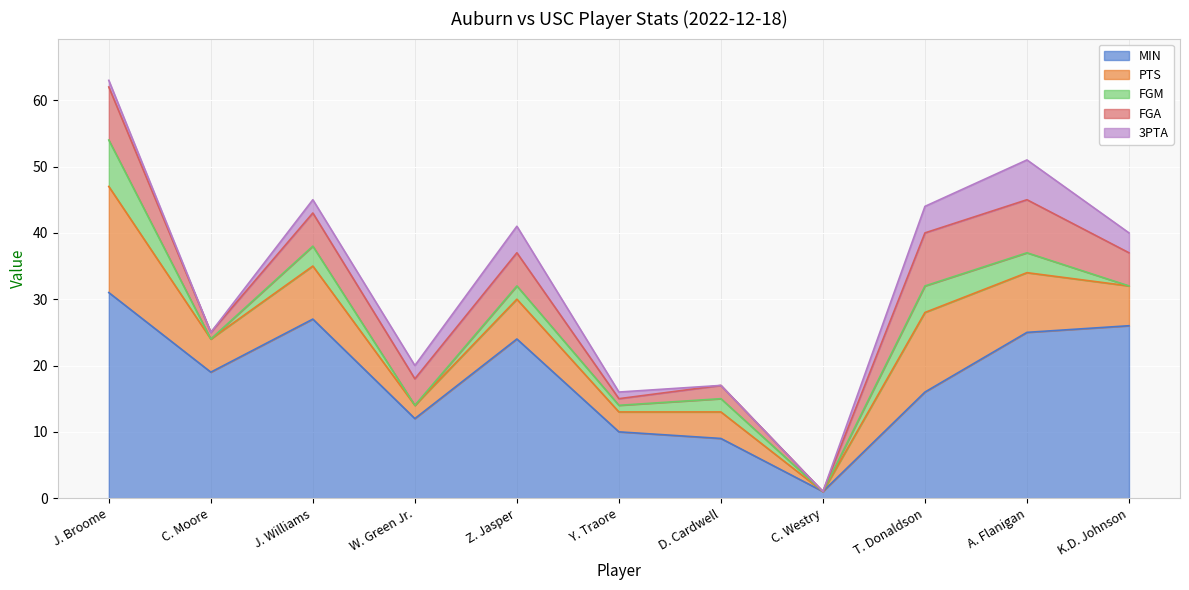

What is the spread (max minus min) of values at K.D. Johnson?

26